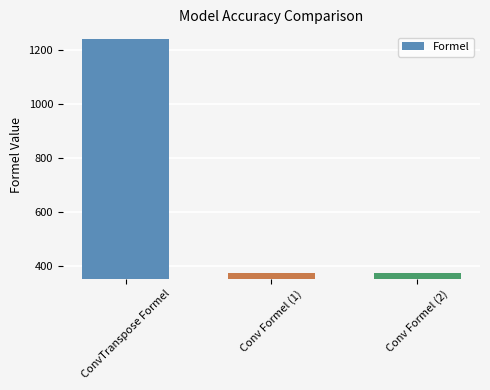

What is the label of the 1st bar from the right?

Conv Formel (2)